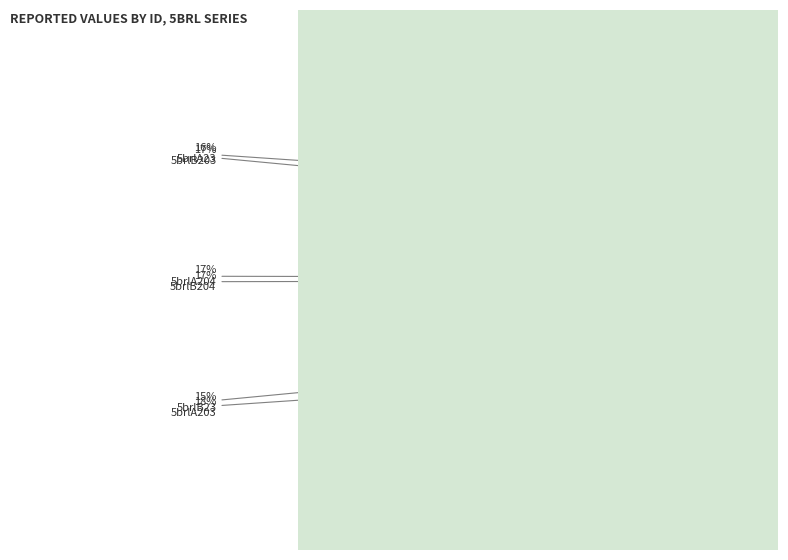

To the nearest percent, what portion does 5brlB203 represent?

17%